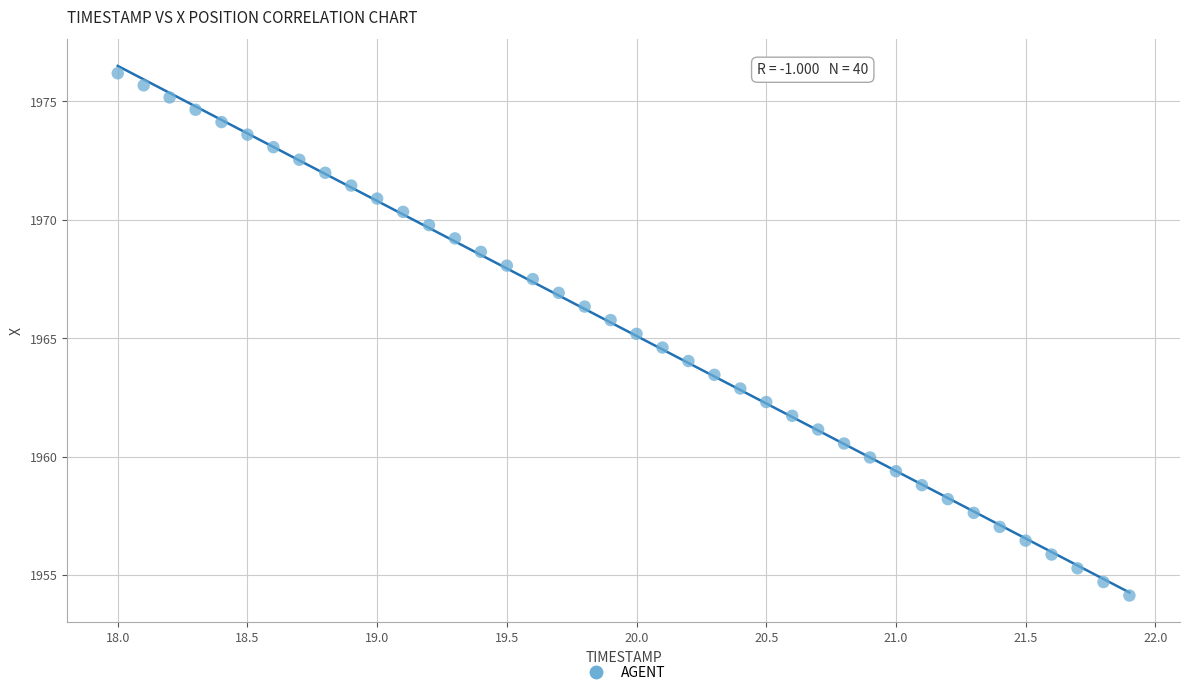

What is the range of X values (max minus min)?

3.9